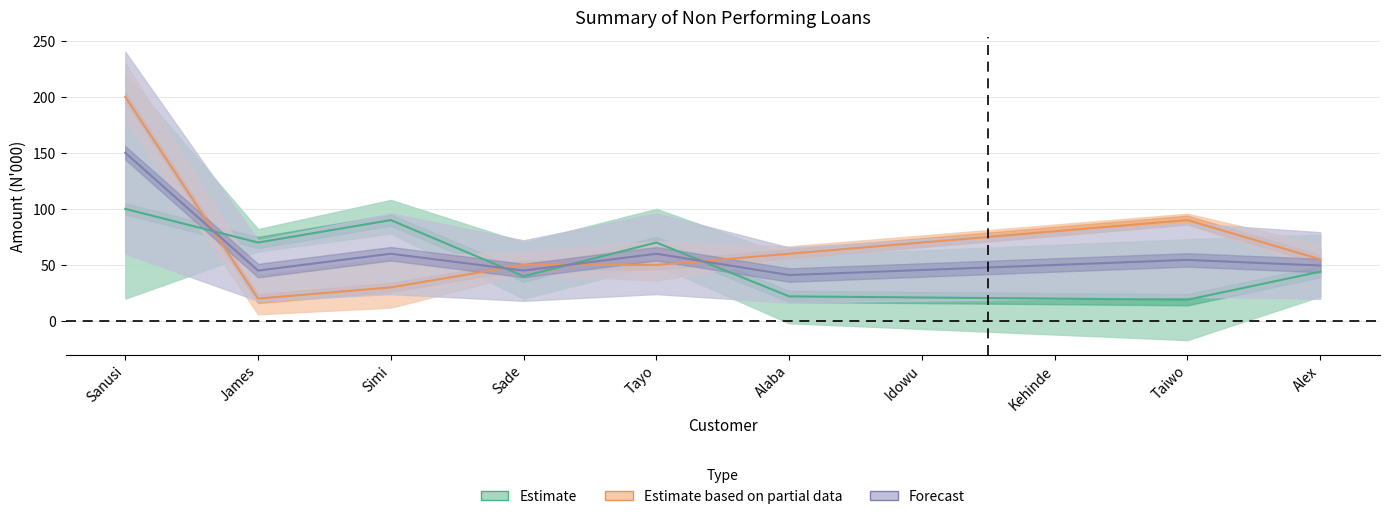

True or false: Total non performing credits N000 has a value of 78.8 at Idowu.

False